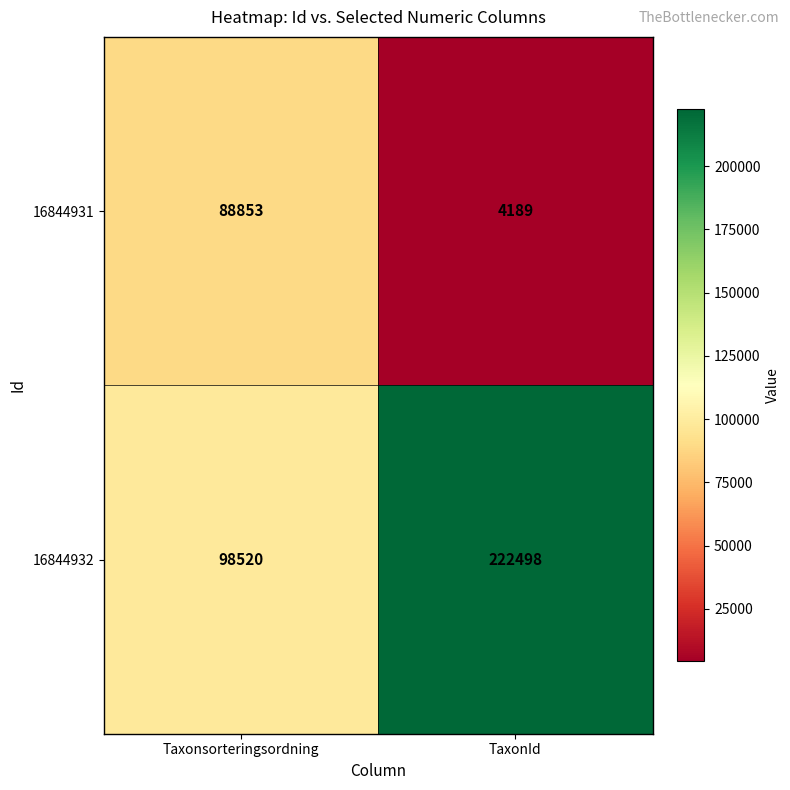

List the series in order of their peak value, lowest first.

16844931, 16844932